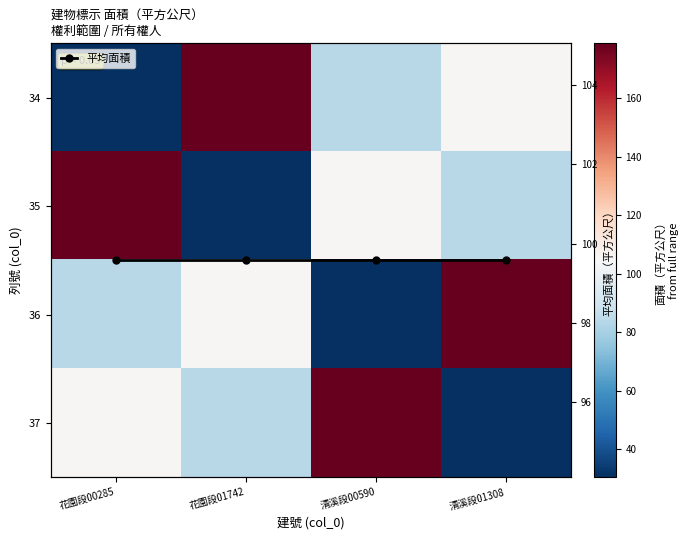

At how many categories does at least one series exceed 122?

4